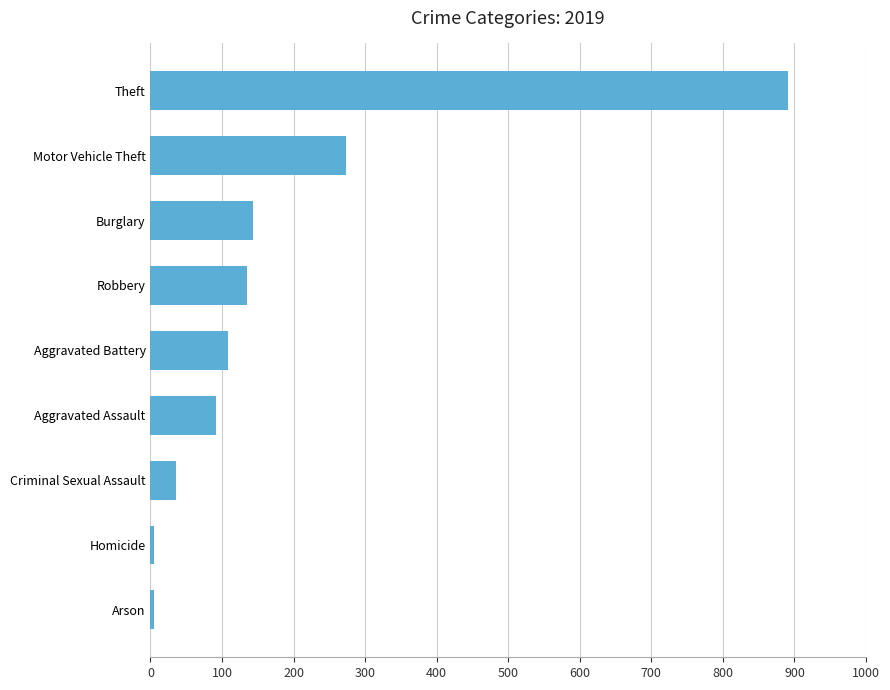

How many data points does each series have?

9